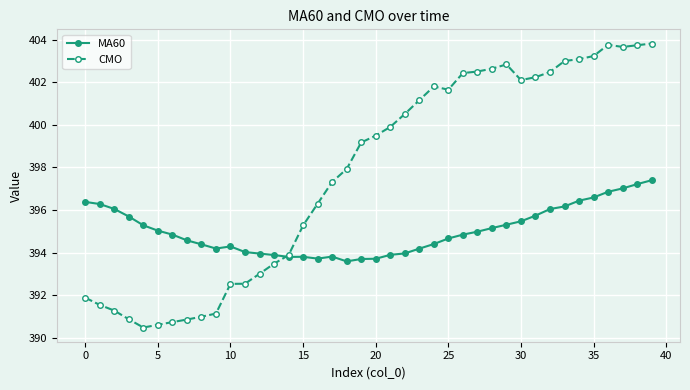

Which series has the largest total across all categories?

CMO